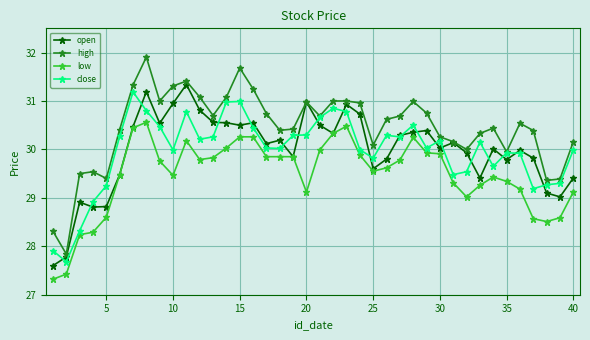

True or false: close has more than 0 points higher than both neighbors.

True